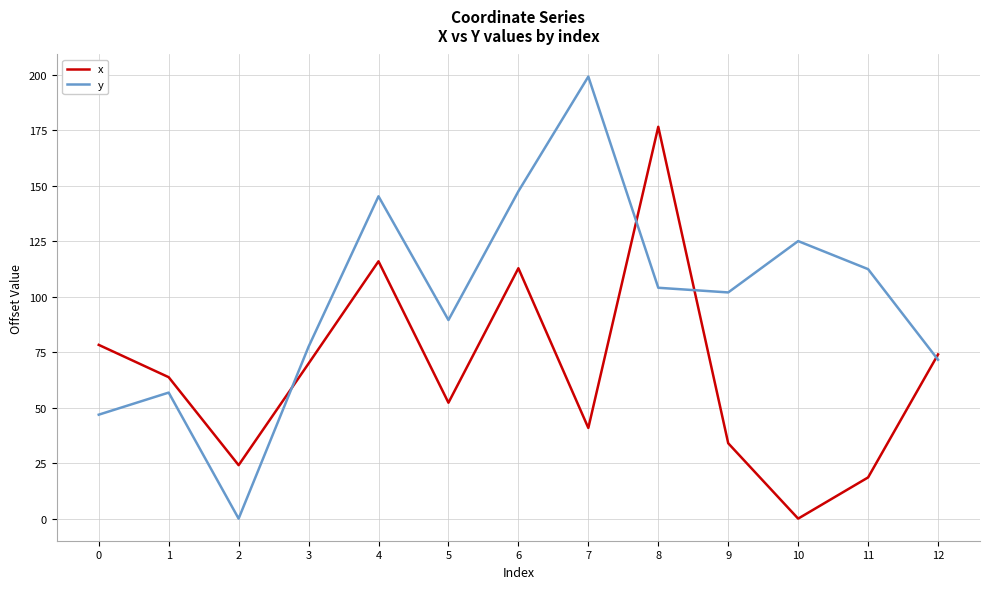

At which category is the sum across all series the highest?

8